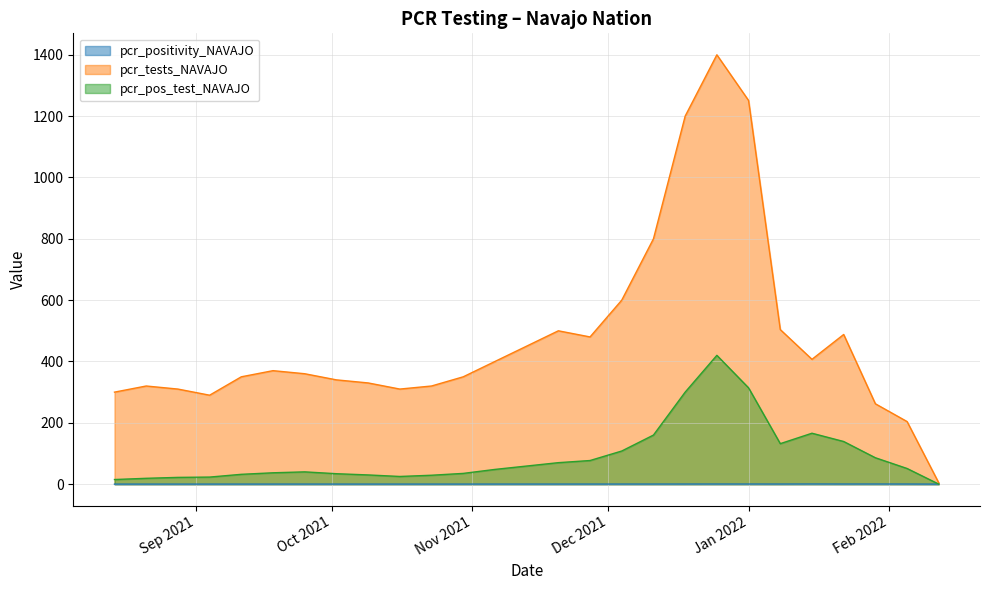

Reading left to right, transcribe all the data shown in this chart.

pcr_positivity_NAVAJO: 0.1	0.1	0.1	0.1	0.1	0.1	0.1	0.1	0.1	0.1	0.1	0.1	0.1	0.1	0.1	0.2	0.2	0.2	0.2	0.3	0.3	0.3	0.4	0.3	0.3	0.2	0.0
pcr_tests_NAVAJO: 300.0	320.0	310.0	290.0	350.0	370.0	360.0	340.0	330.0	310.0	320.0	350.0	400.0	450.0	500.0	480.0	600.0	800.0	1200.0	1400.0	1251.0	504.0	407.0	488.0	262.0	204.0	4.0
pcr_pos_test_NAVAJO: 15.0	19.0	22.0	23.0	32.0	37.0	40.0	34.0	30.0	25.0	29.0	35.0	48.0	59.0	70.0	77.0	108.0	160.0	300.0	420.0	314.0	132.0	166.0	139.0	86.0	51.0	0.0